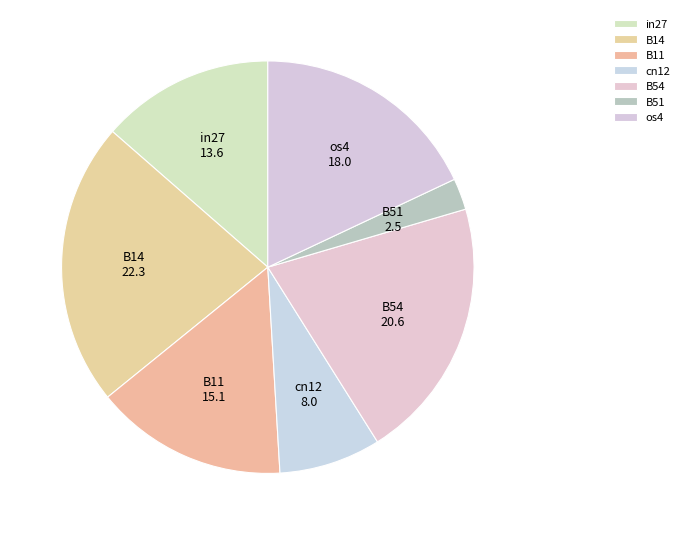

Combined, do cn12 and B11 account for over 50%?

No